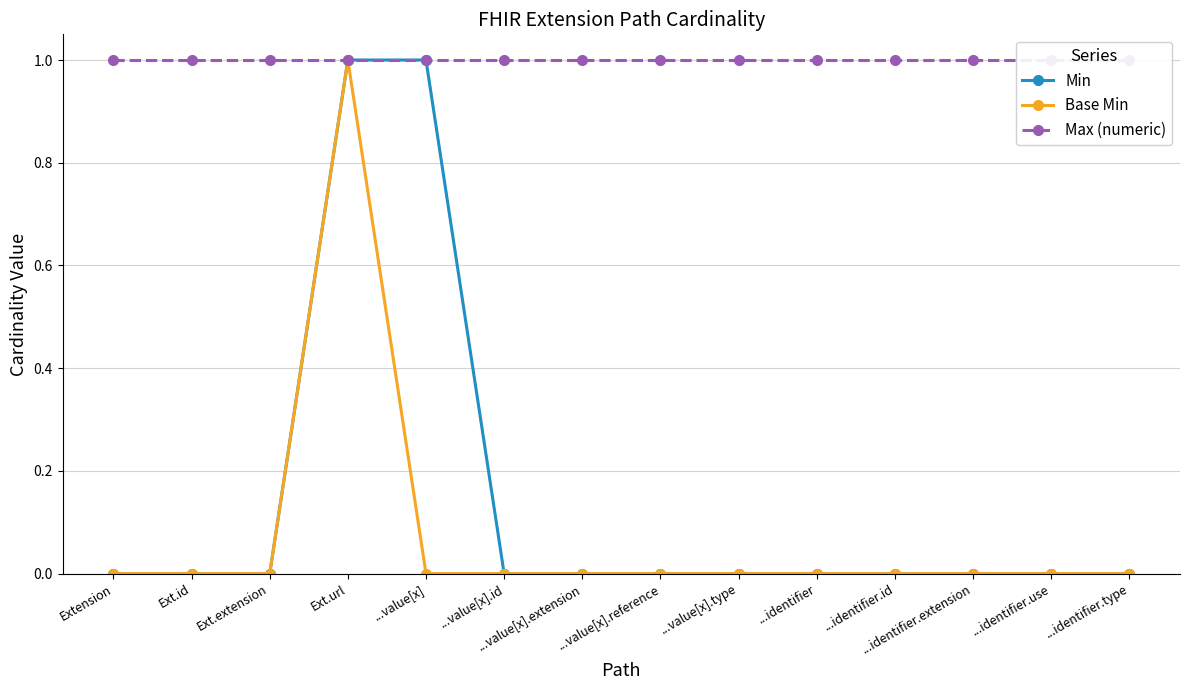

What is the maximum value shown in the chart?

1